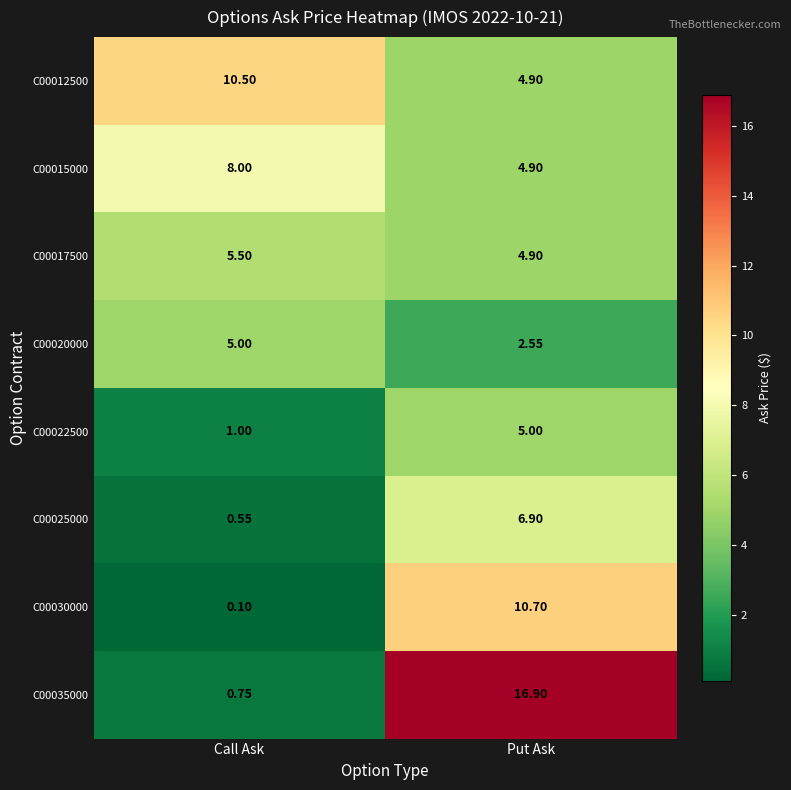

Which series has the largest total across all categories?

C00035000